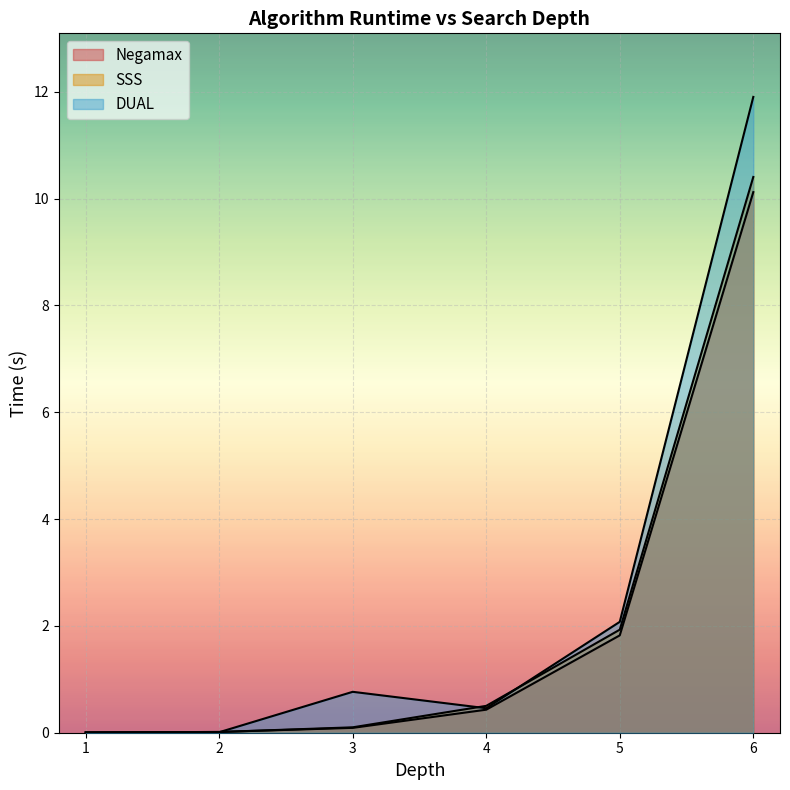

At which category does the chart reach its peak across all series?

6